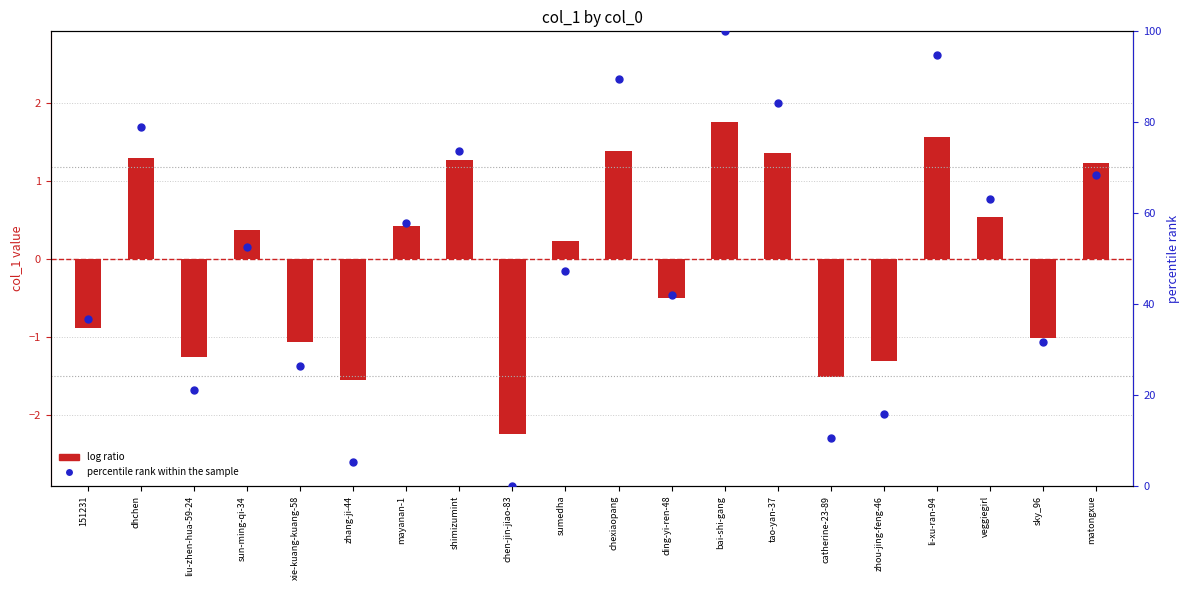

Which series has the largest total across all categories?

percentile rank within the sample